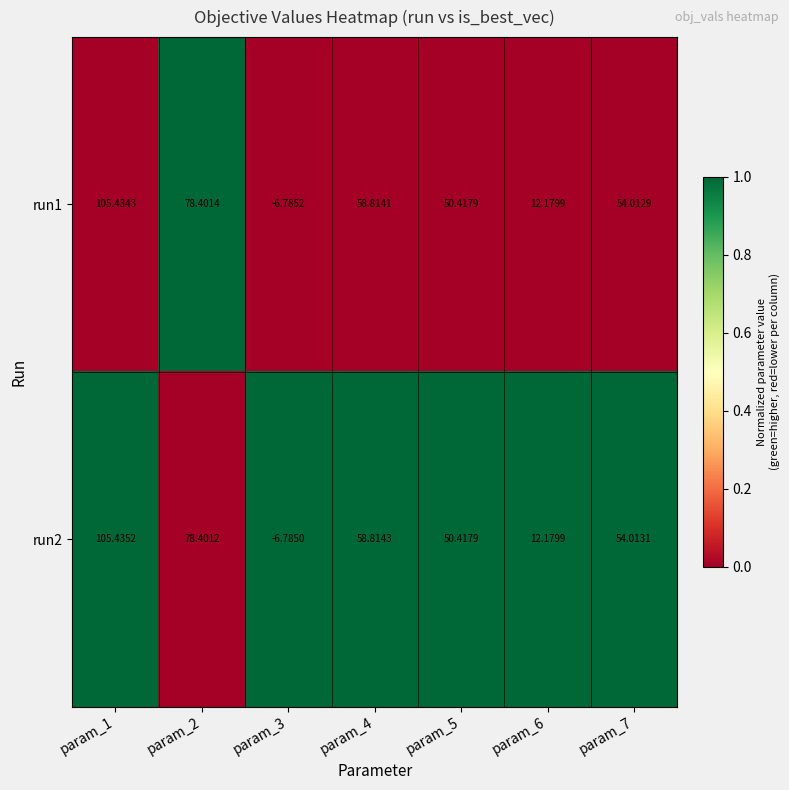

Rank the series by their maximum value, from lowest to highest.

run1, run2